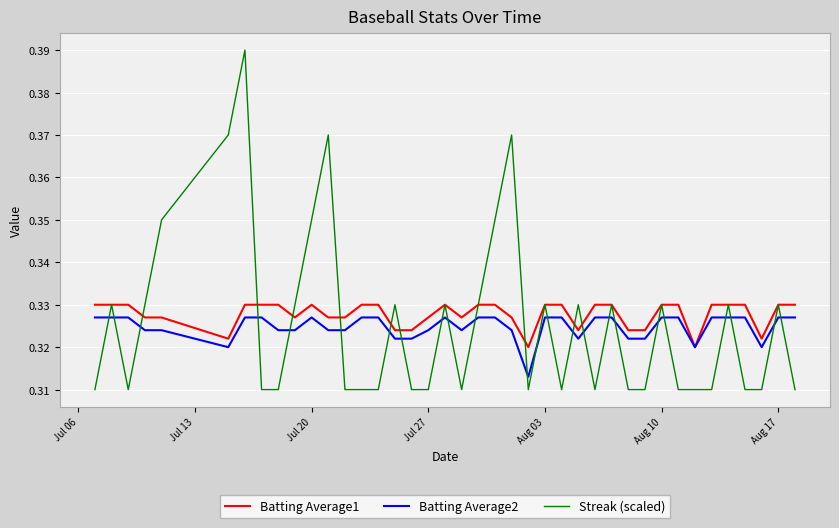

How many series are shown in this chart?

3